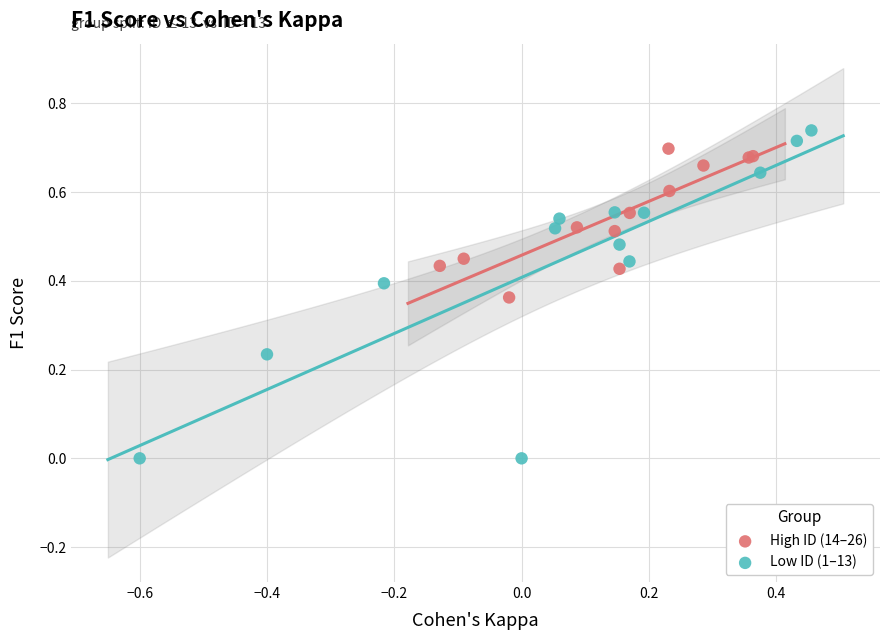

Which series contains the lowest Y value?

Low ID (1–13)